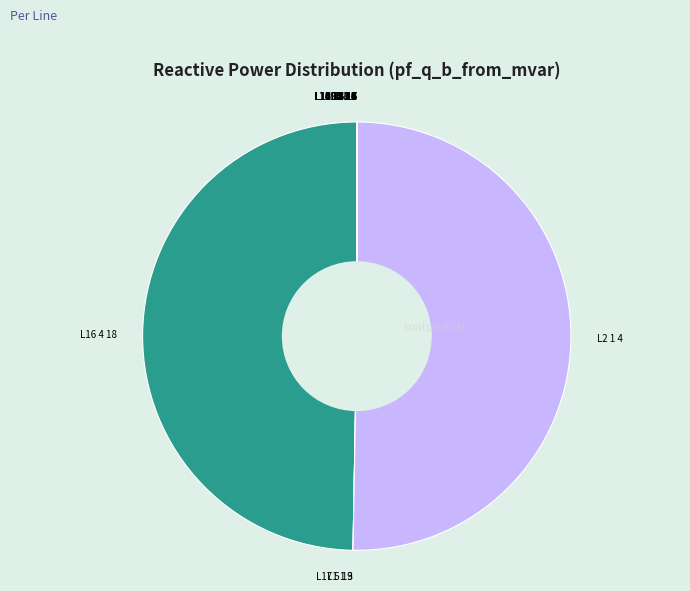

Which category has the biggest portion of the pie?

L2 1 4